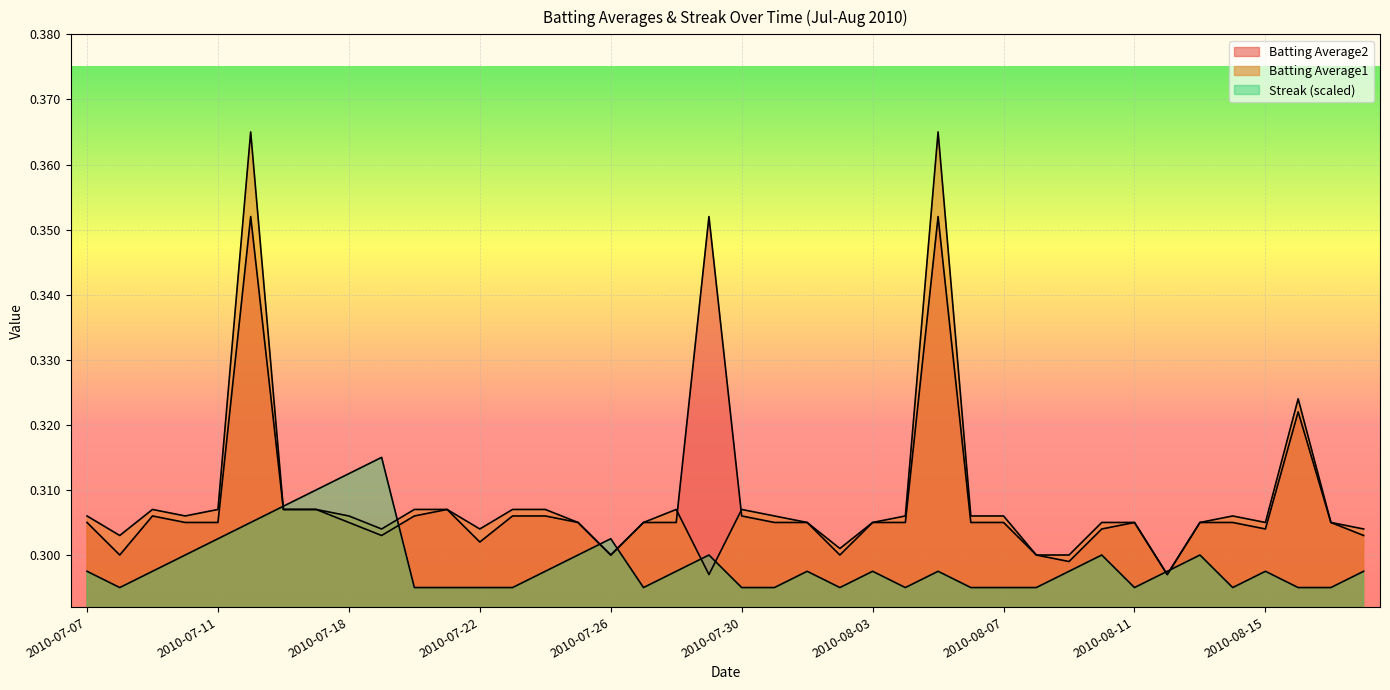

Does the chart display data point markers on the line(s)?

No